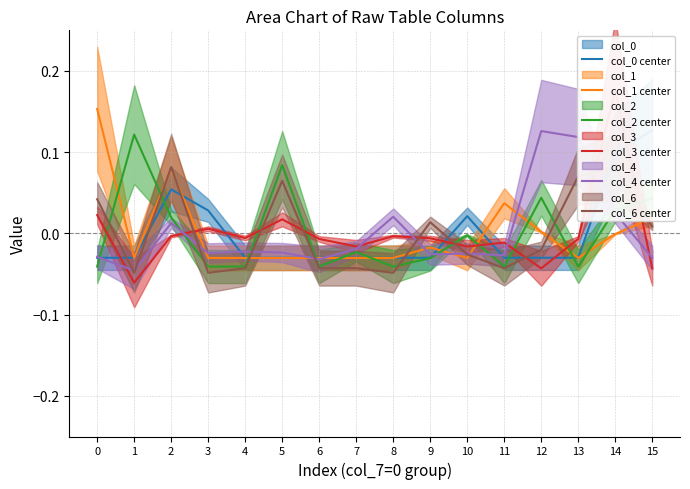

Reading left to right, transcribe all the data shown in this chart.

col_0 center: -0.0	-0.0	0.1	0.0	-0.0	-0.0	-0.0	-0.0	-0.0	-0.0	0.0	-0.0	-0.0	-0.0	0.1	0.1
col_1 center: 0.2	-0.0	0.1	-0.0	-0.0	-0.0	-0.0	-0.0	-0.0	-0.0	-0.0	0.0	0.0	-0.0	-0.0	0.0
col_2 center: -0.0	0.1	0.0	-0.0	-0.0	0.1	-0.0	-0.0	-0.0	-0.0	-0.0	-0.0	0.0	-0.0	0.0	0.0
col_3 center: 0.0	-0.1	-0.0	0.0	-0.0	0.0	-0.0	-0.0	-0.0	-0.0	-0.0	-0.0	-0.0	-0.0	0.2	-0.0
col_4 center: -0.0	-0.0	0.0	-0.0	-0.0	-0.0	-0.0	-0.0	0.0	-0.0	-0.0	-0.0	0.1	0.1	0.0	-0.0
col_6 center: 0.0	-0.0	0.1	-0.0	-0.0	0.1	-0.0	-0.0	-0.0	0.0	-0.0	-0.0	-0.0	0.1	0.1	0.0